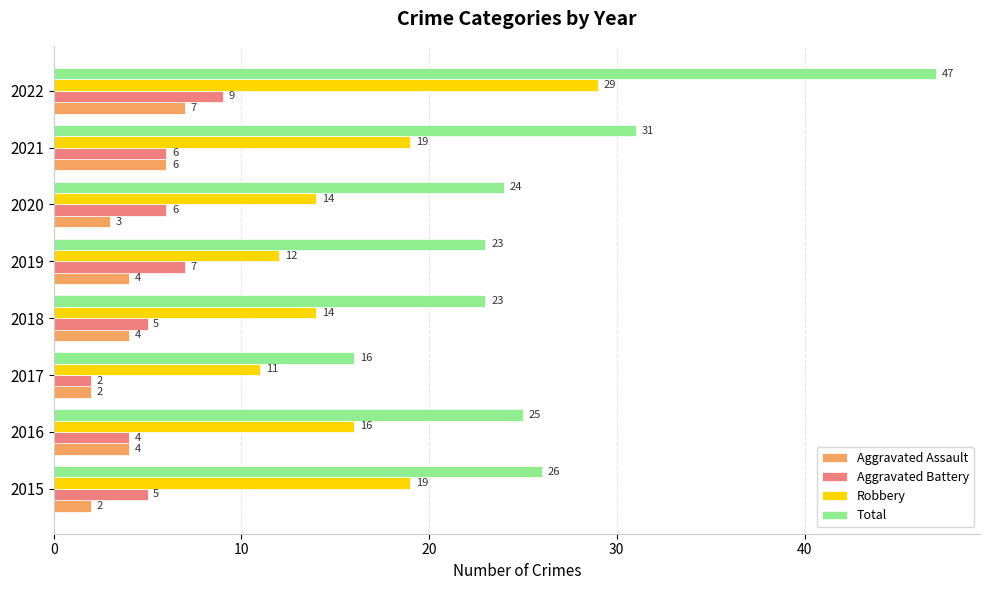

True or false: Aggravated Battery has a value of 4 at 2019.

False